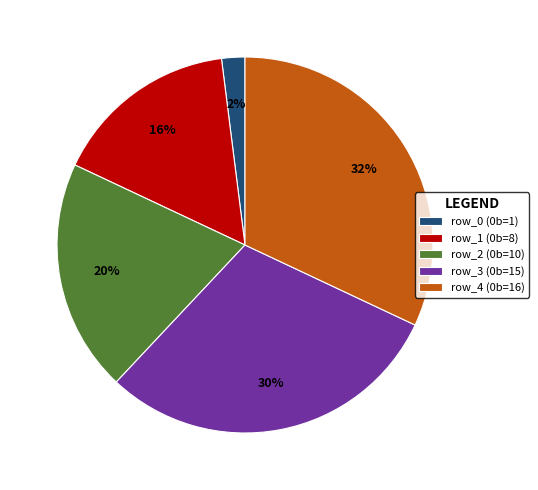

To the nearest percent, what is the difference between the row_3 and row_2 slice percentages?

10%